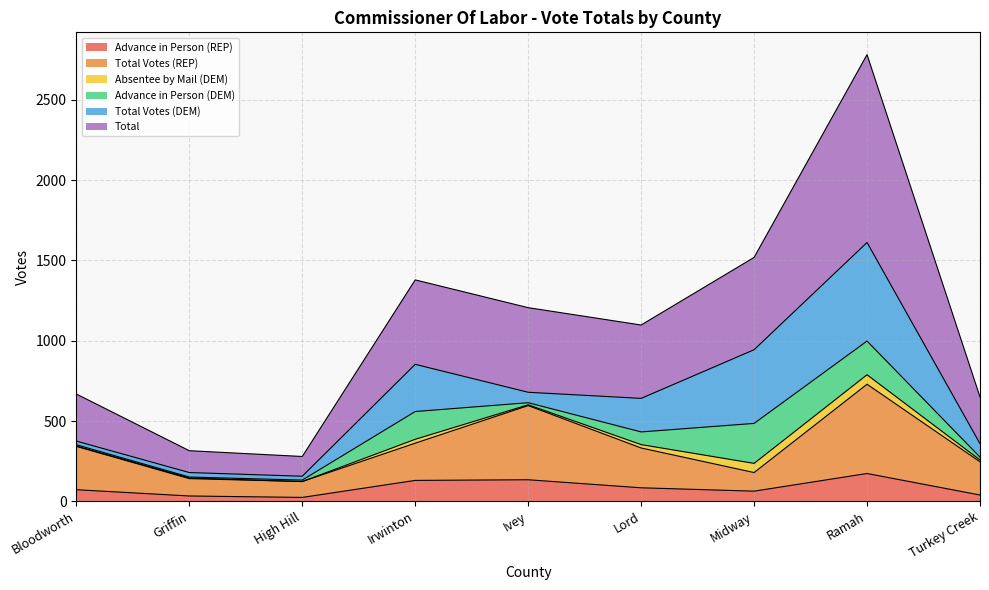

What is the highest value of the Advance in Person (REP) series?

173